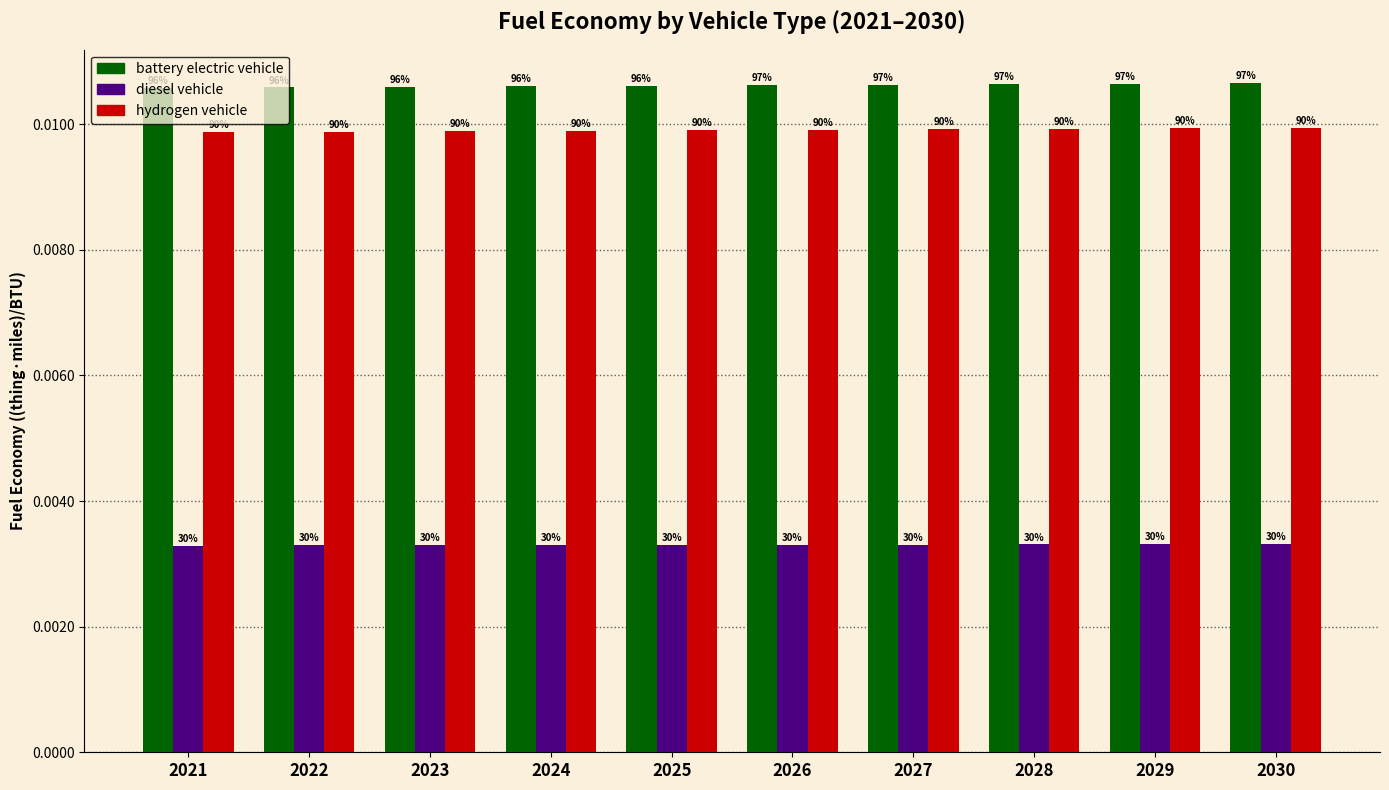

Between 2023 and 2028, which series saw the biggest shift?

battery electric vehicle